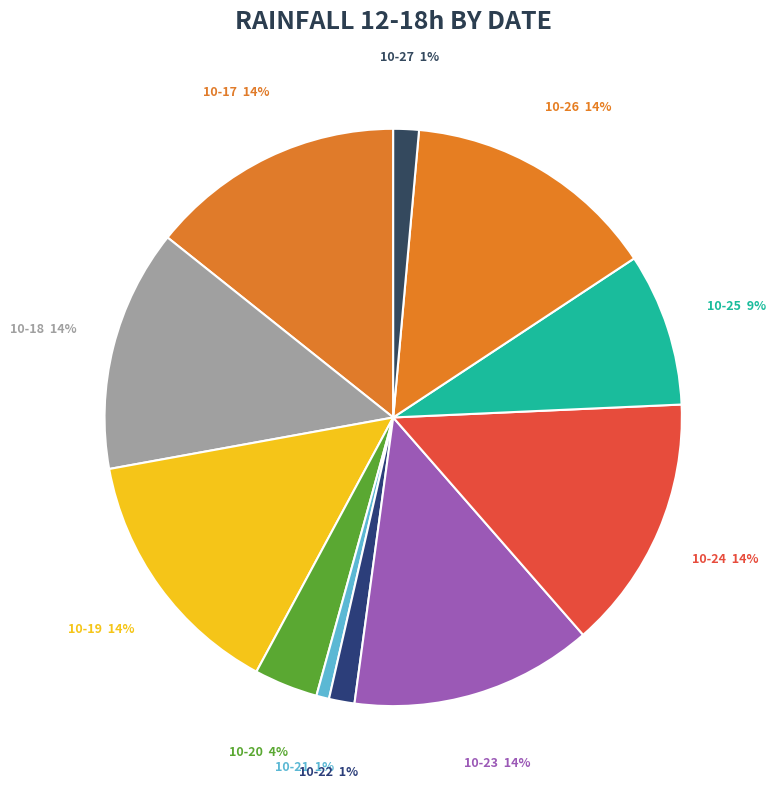

Is it true that 10-21 is 1% of the pie?

True